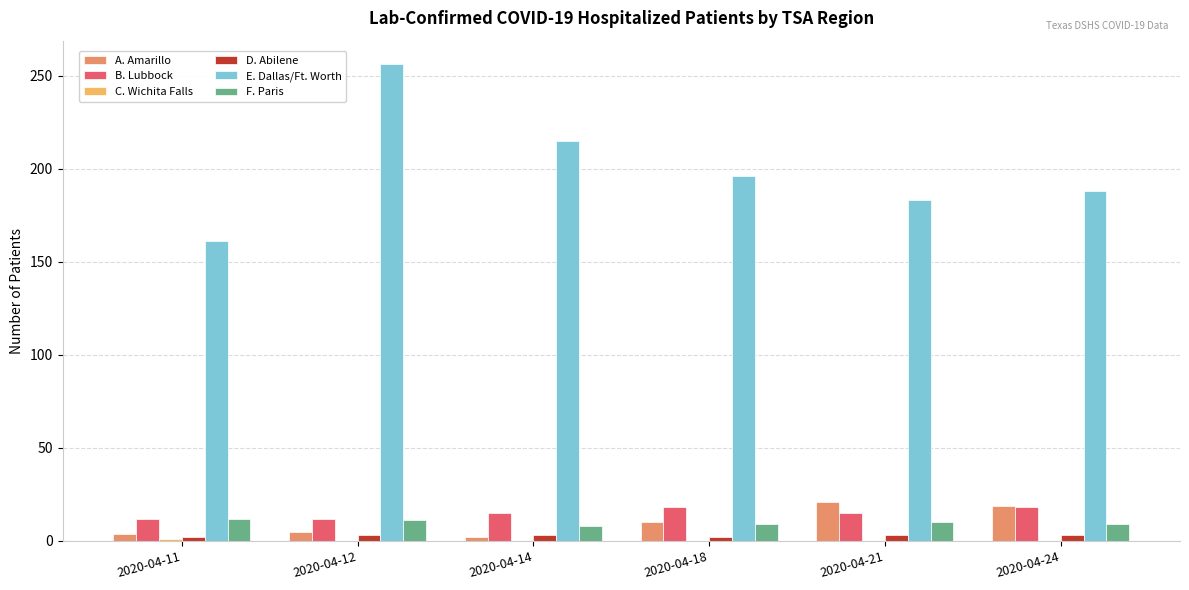

At which label does E. Dallas/Ft. Worth first exceed 196?

2020-04-12